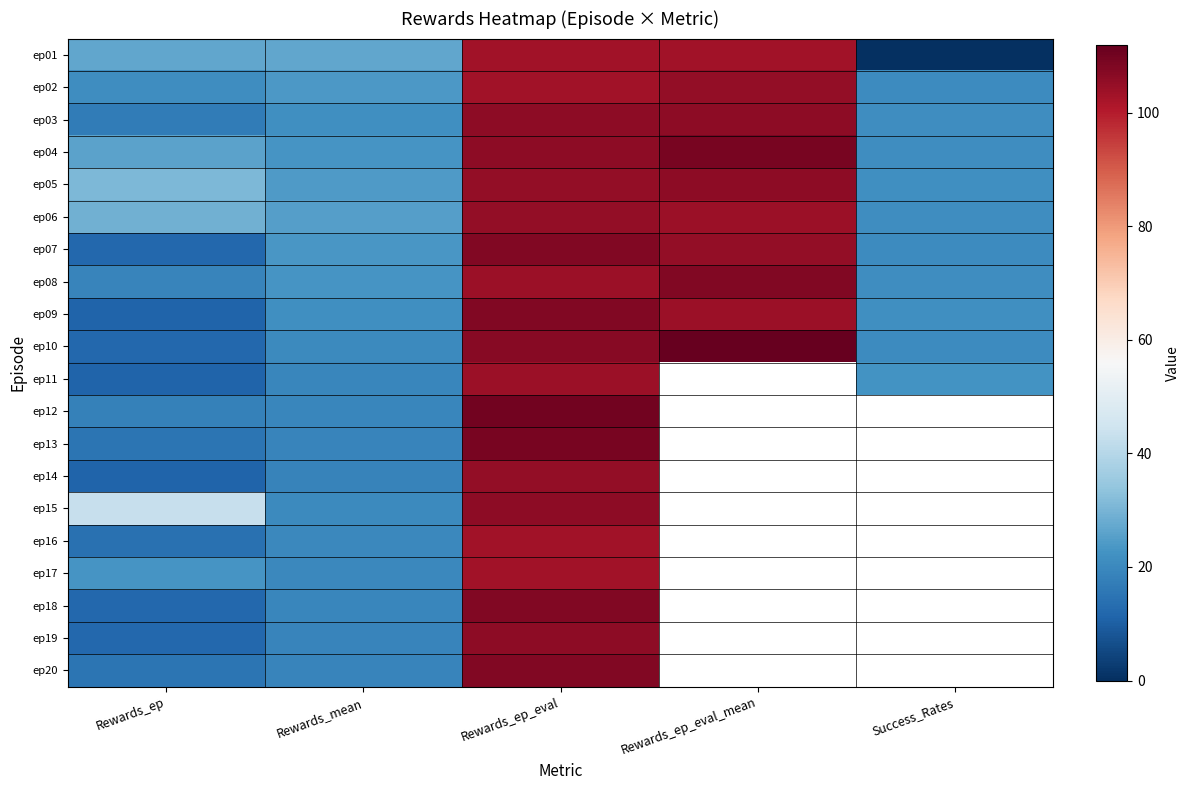

What is the difference between the maximum and minimum values in the ep03 series?

89.0